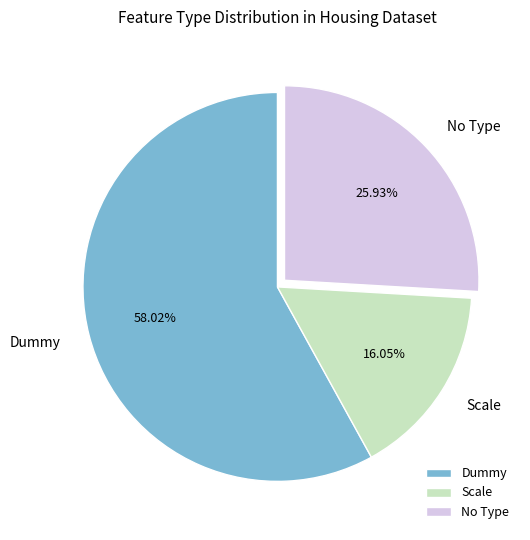

To the nearest percent, what percentage of the pie is Scale?

16%